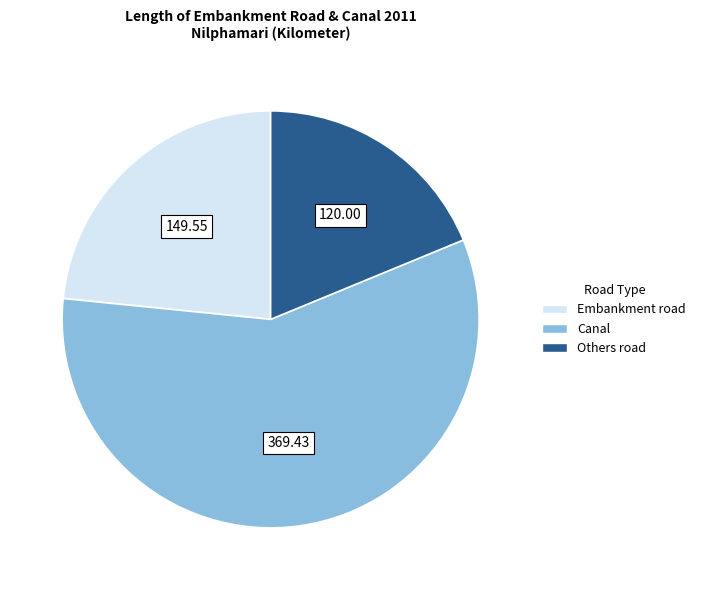

Which slice is the largest?

Canal